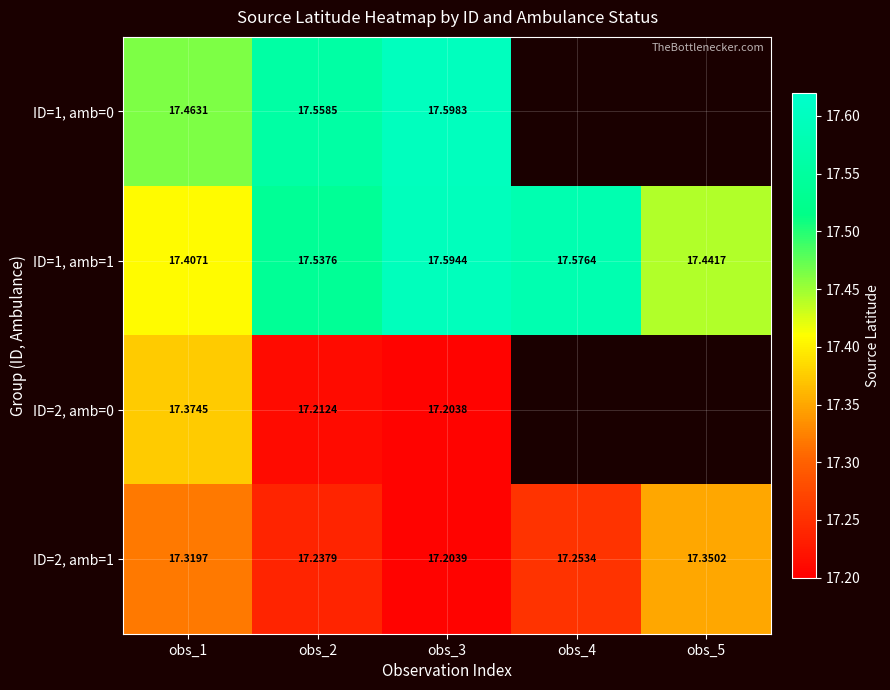

Is the value of ID=1, amb=1 at obs_3 greater than the value of ID=1, amb=0 at obs_2?

Yes